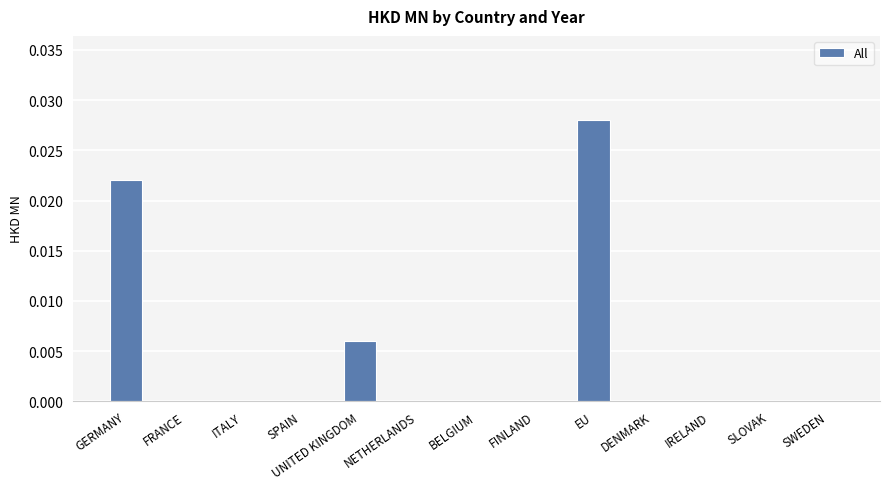

How many values are between 0 and 1?

13